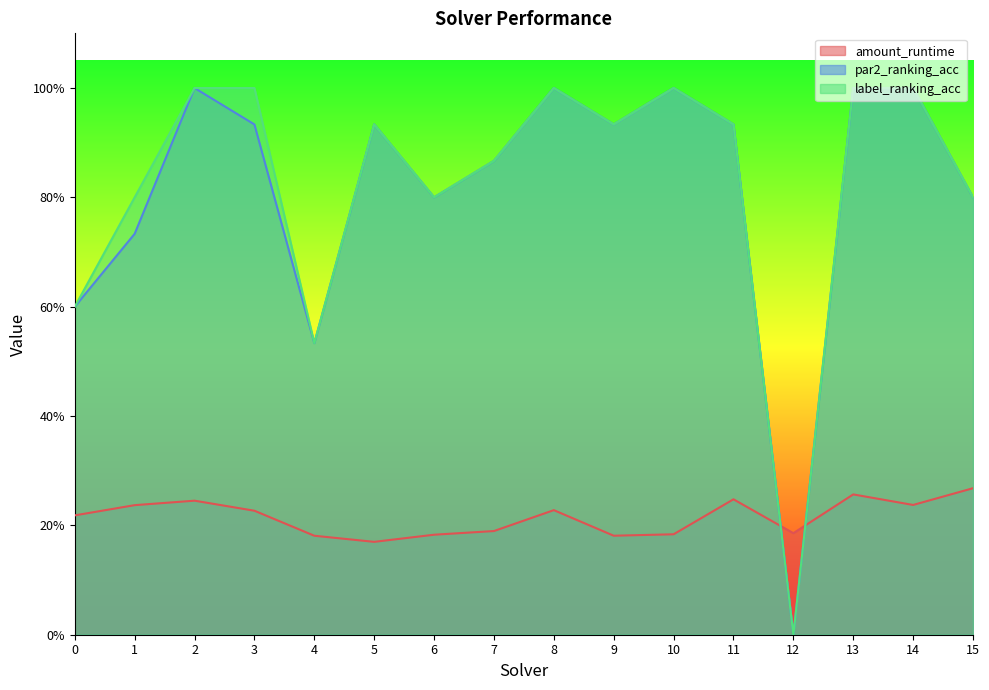

At which category is the sum across all series the highest?

13